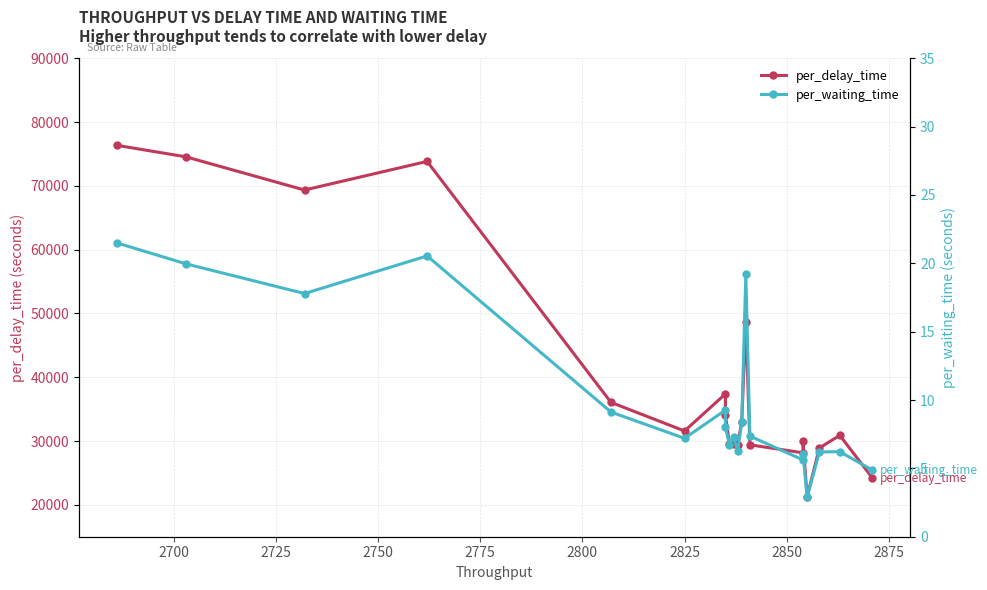

Is the value of per_delay_time at 2700 greater than the value of per_waiting_time at 2900?

Yes